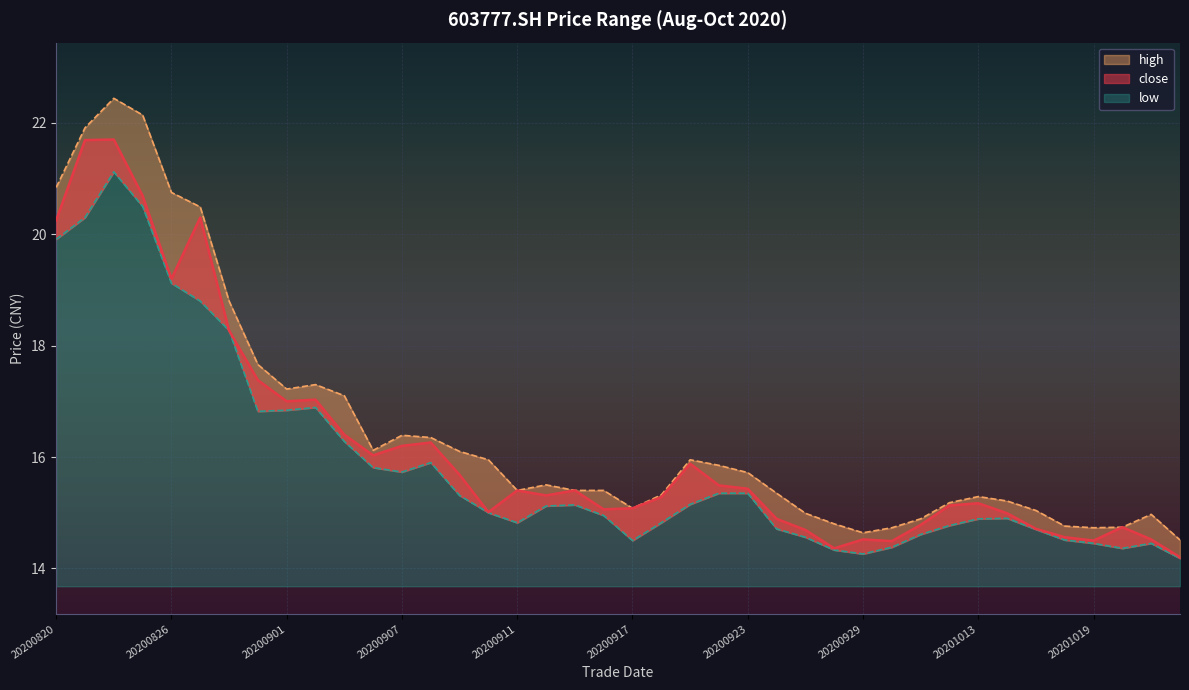

True or false: close and low cross at least once.

False